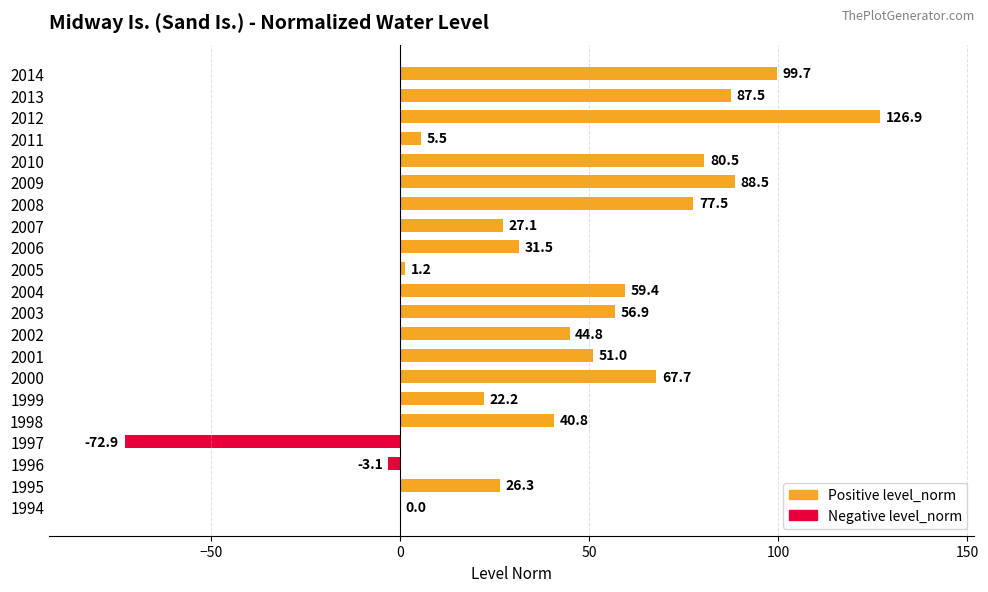

Which series has the largest total across all categories?

level_norm (positive)